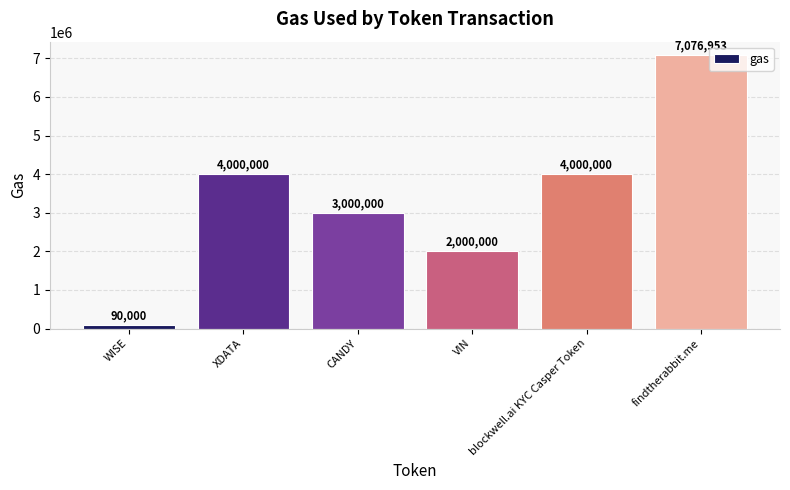

What is the minimum value shown in the chart?

90000